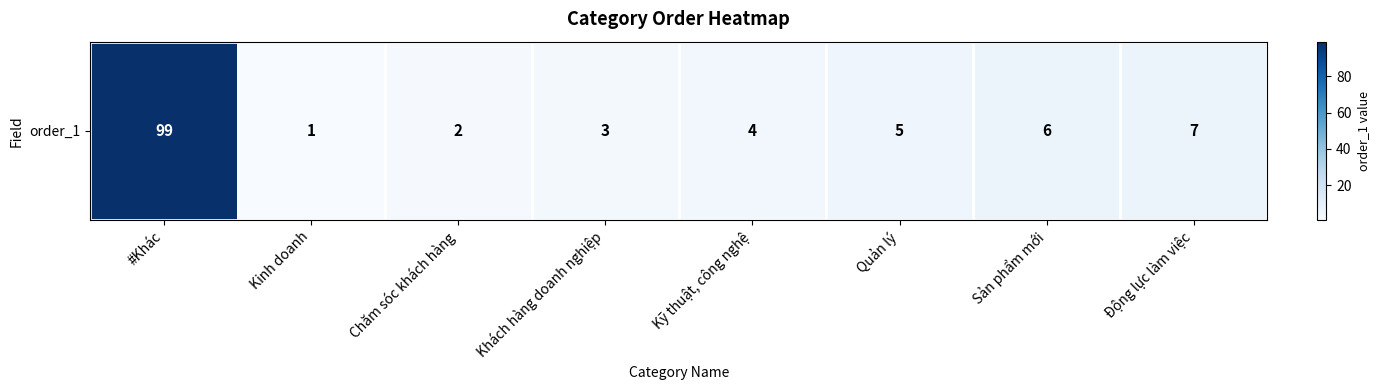

What is the sum of the values at Quản lý and Khách hàng doanh nghiệp?

8